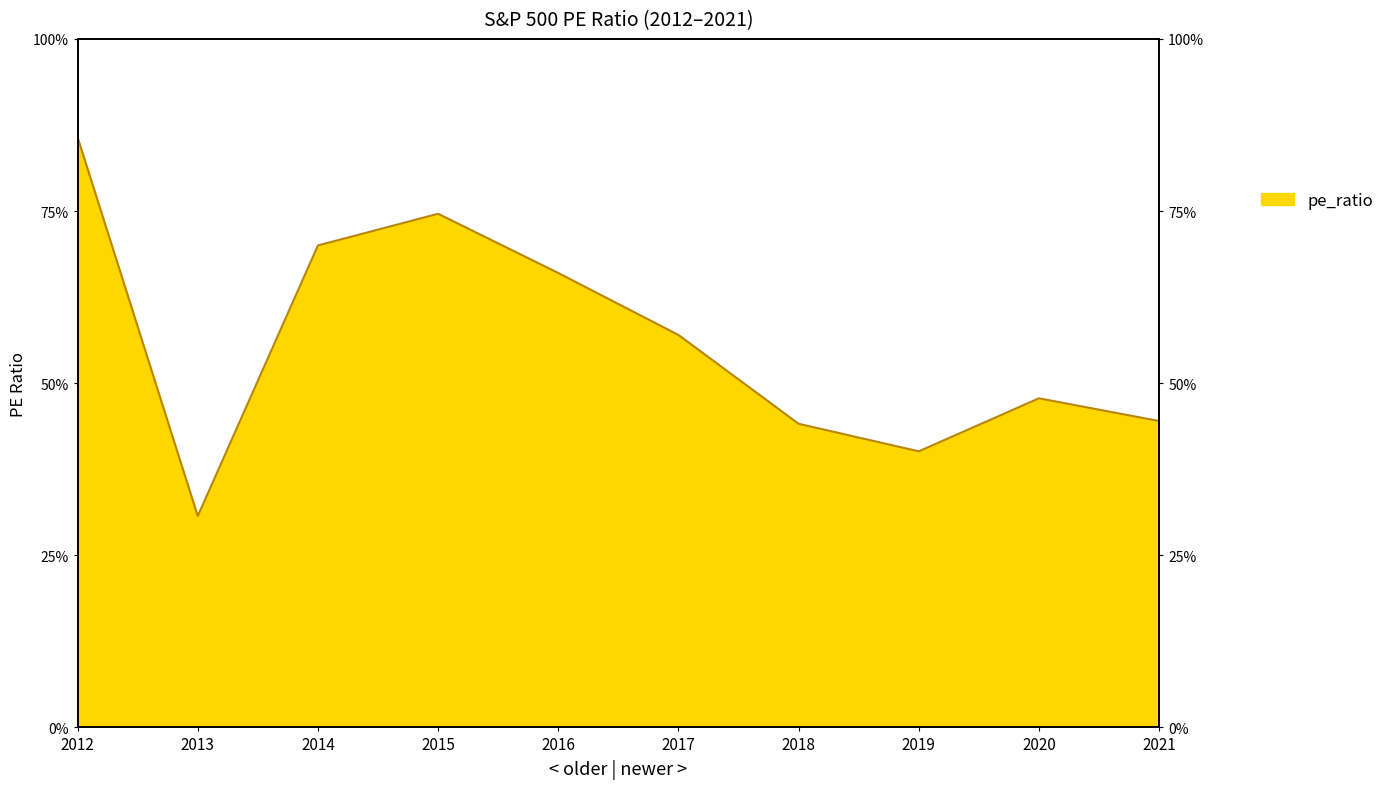

Which has a higher value, 2020 or 2012?

2012